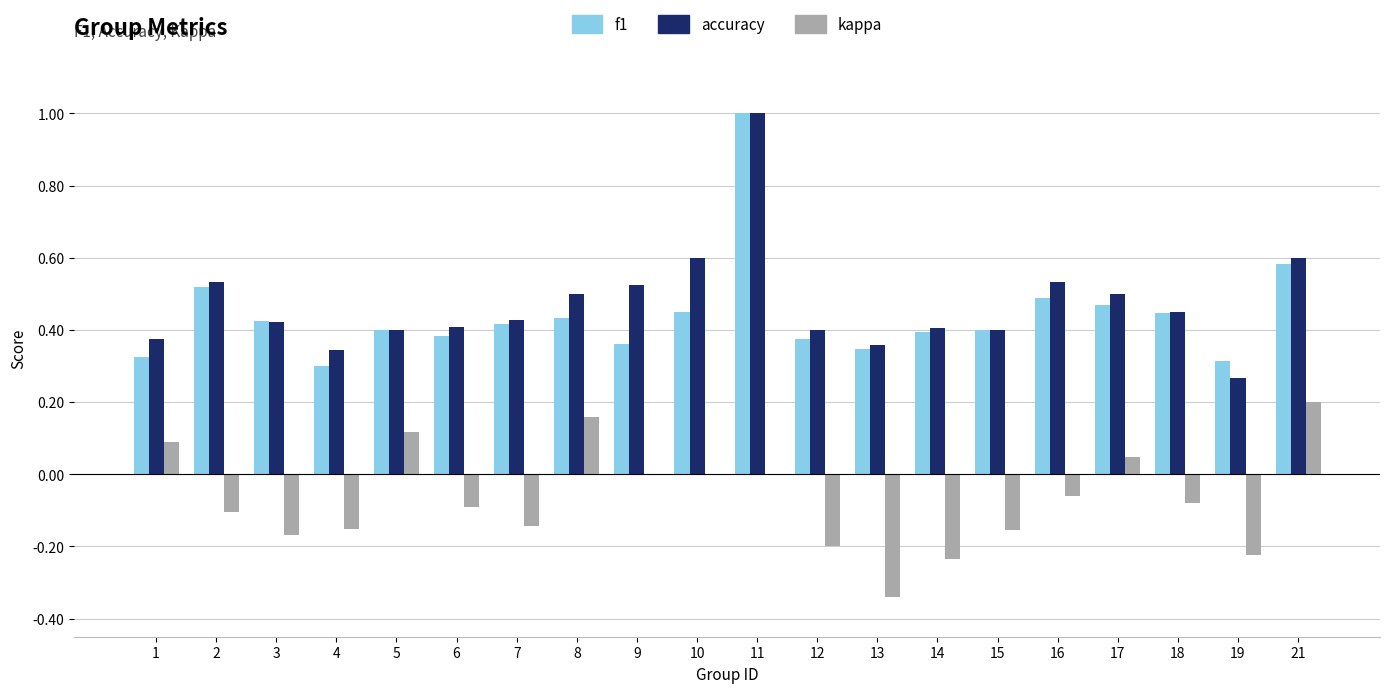

What is the greatest value displayed?

1.0